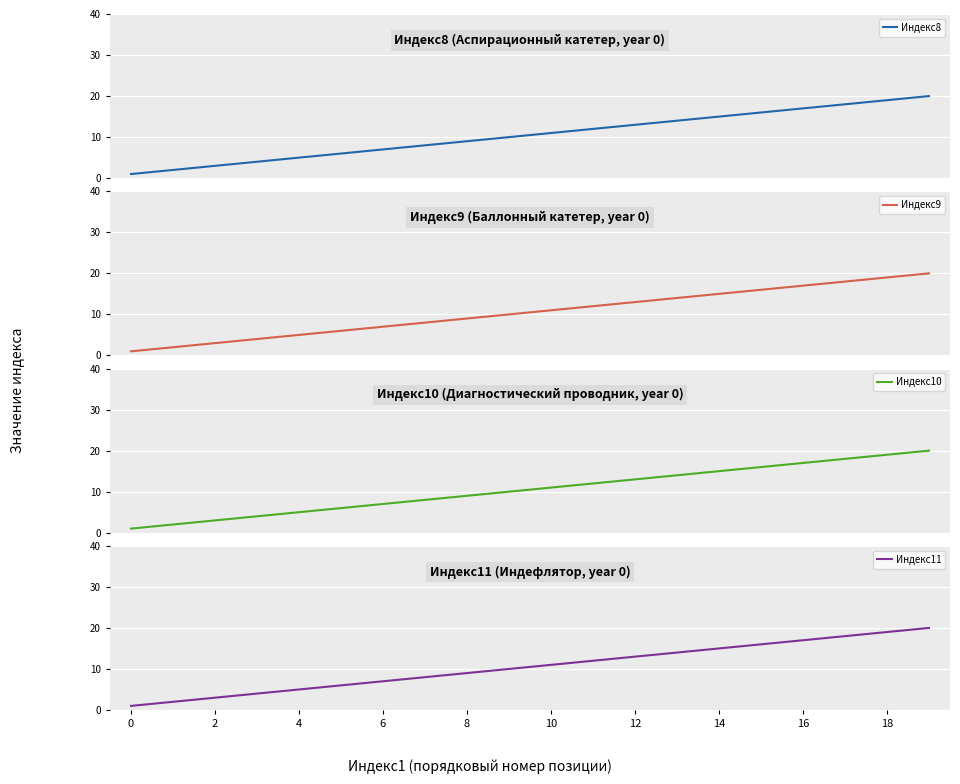

Read the Индекс8 value at 18, to the nearest 5.

20